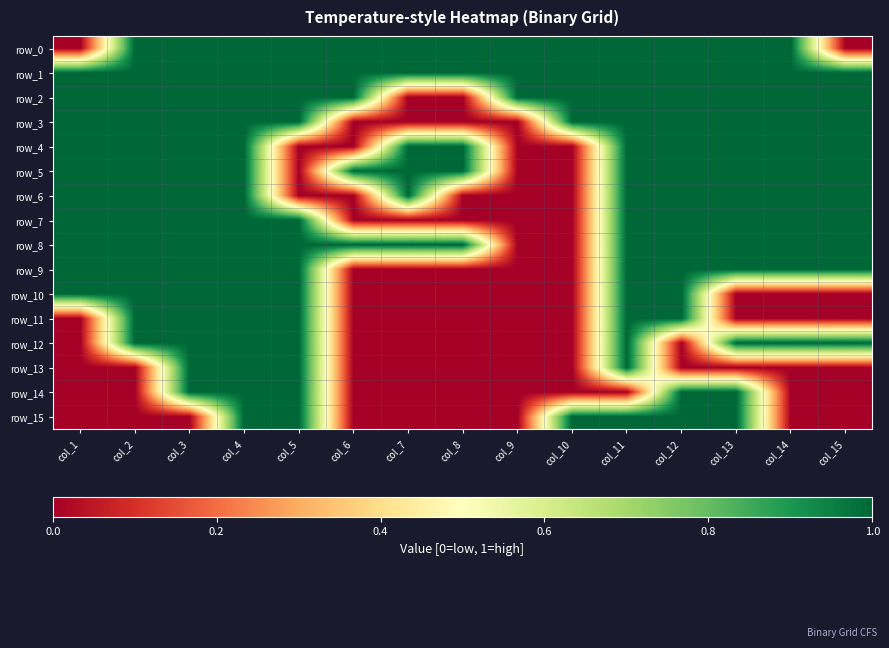

Read the row_8 value at col_13.

1